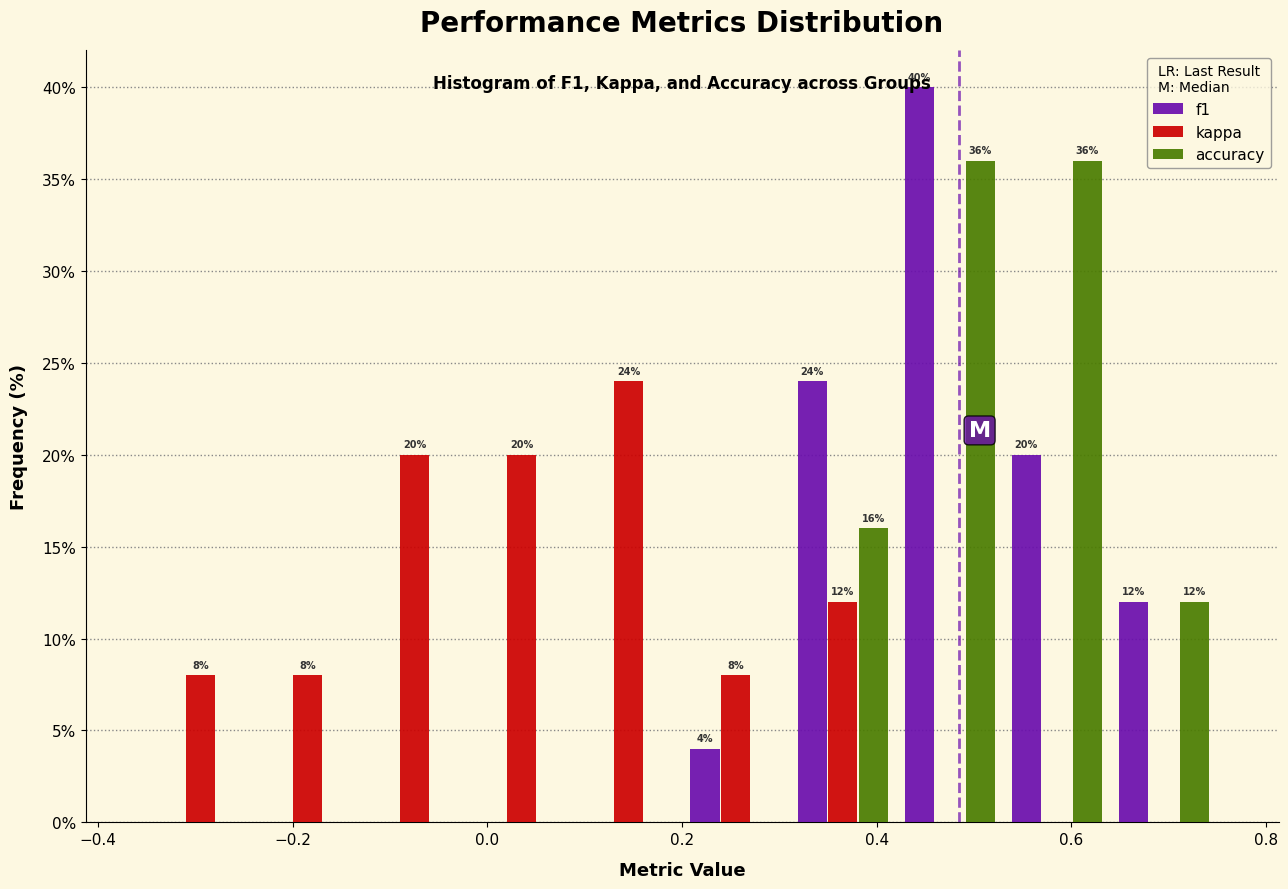

In the kappa series, which range on the x-axis has the tallest bar?

0.09 to 0.20